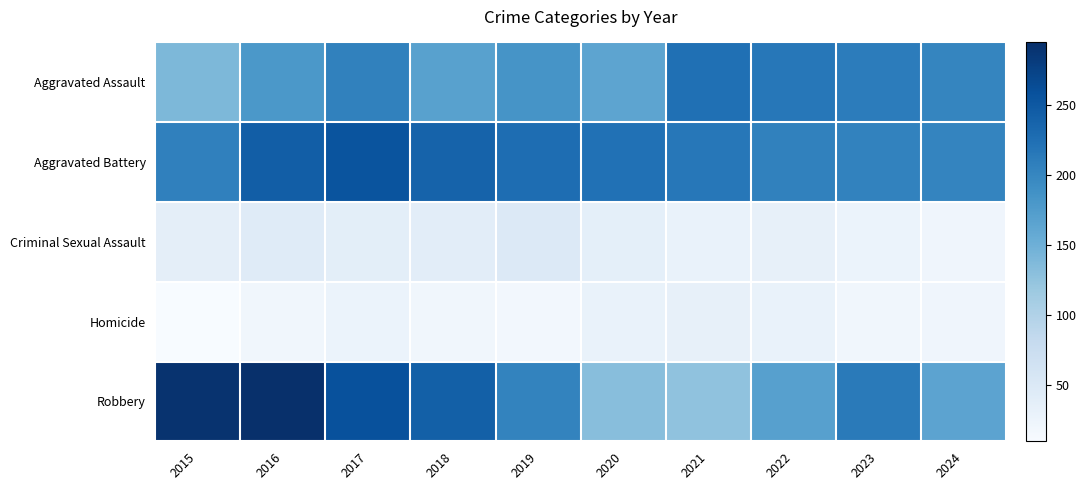

Which has a higher value, 2016 or 2020?

2016